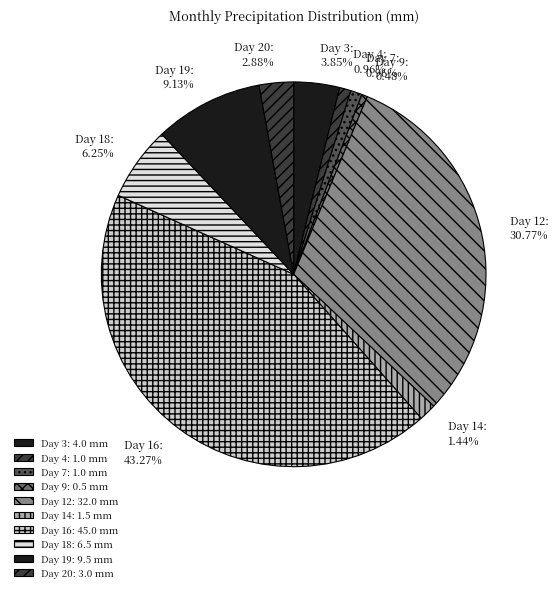

Which has a higher value, Day 7 or Day 16?

Day 16